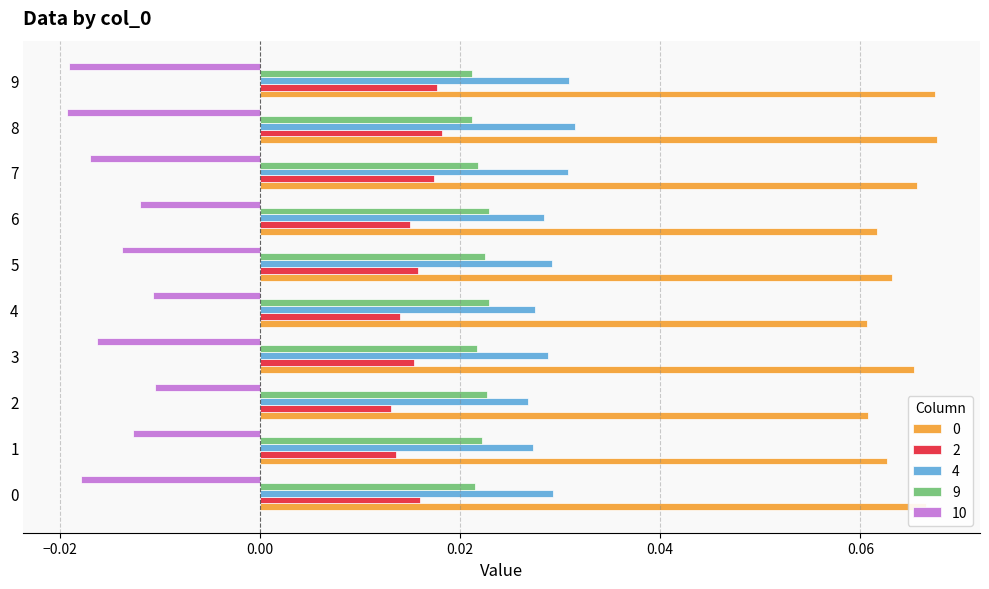

Is the value of 4 at 3 greater than the value of 10 at 4?

Yes